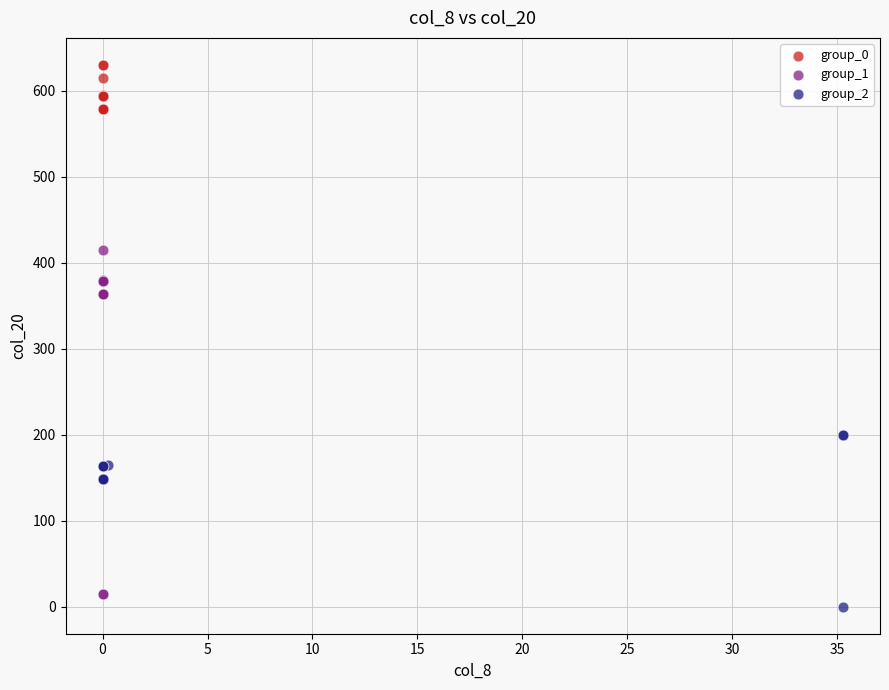

Which series reaches the maximum Y coordinate?

group_0